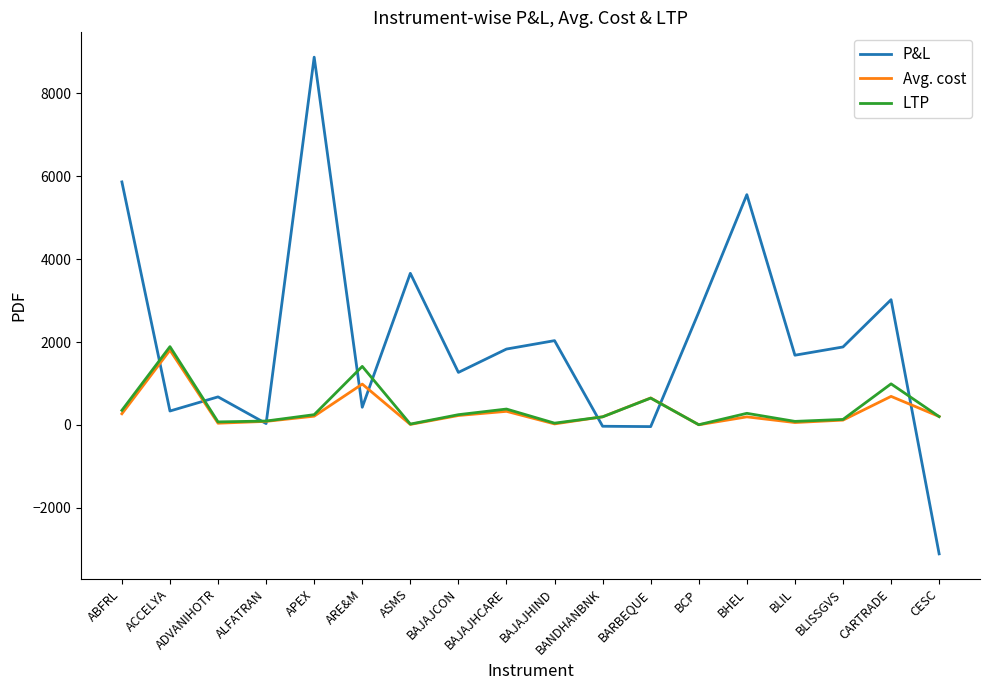

Which category has the lowest value across all series?

CESC